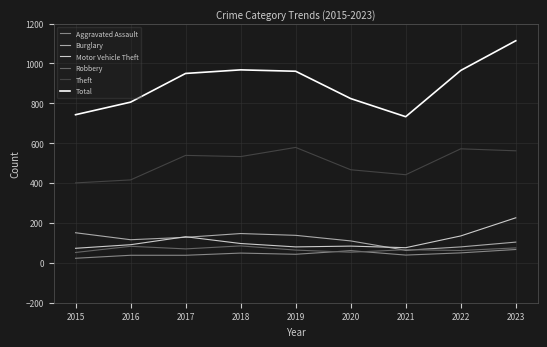

True or false: Theft and Total cross at least once.

False